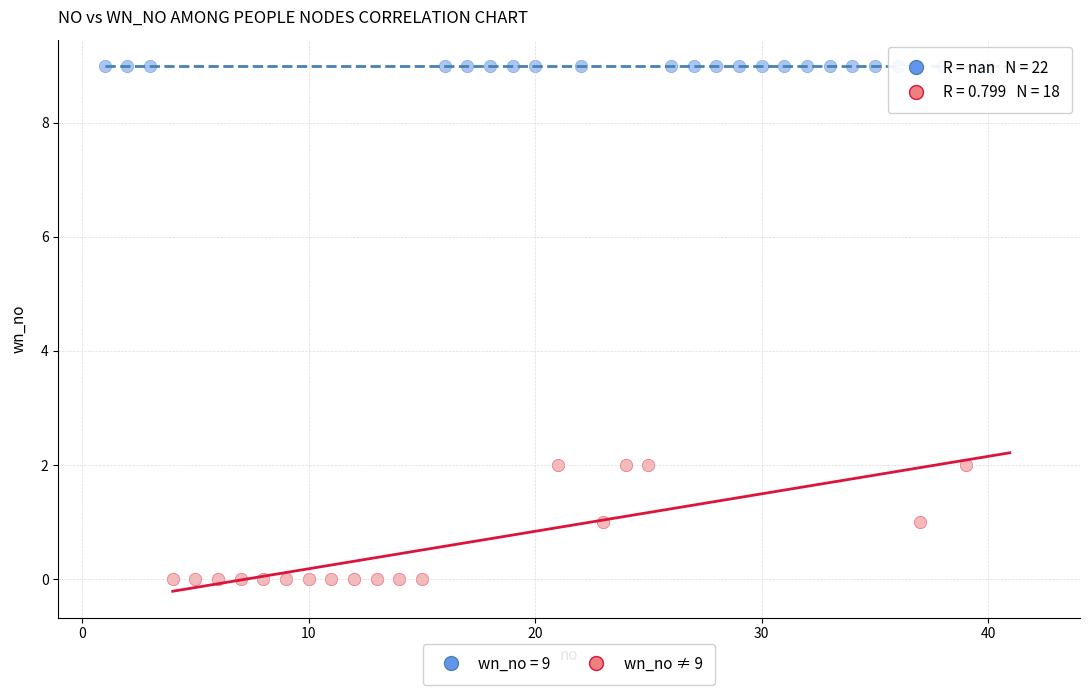

Which series reaches the minimum Y coordinate?

wn_no ≠ 9